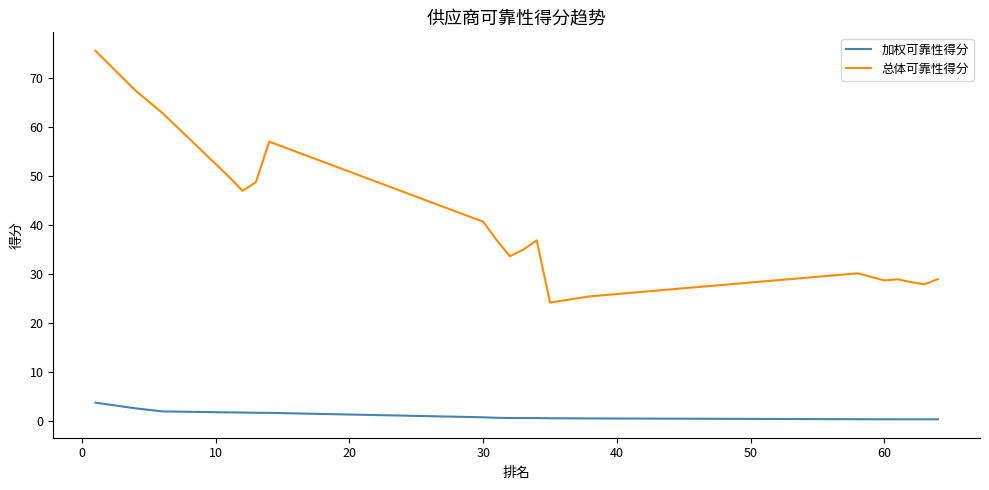

What is the difference between the maximum and minimum values in the 加权可靠性得分 series?

3.4